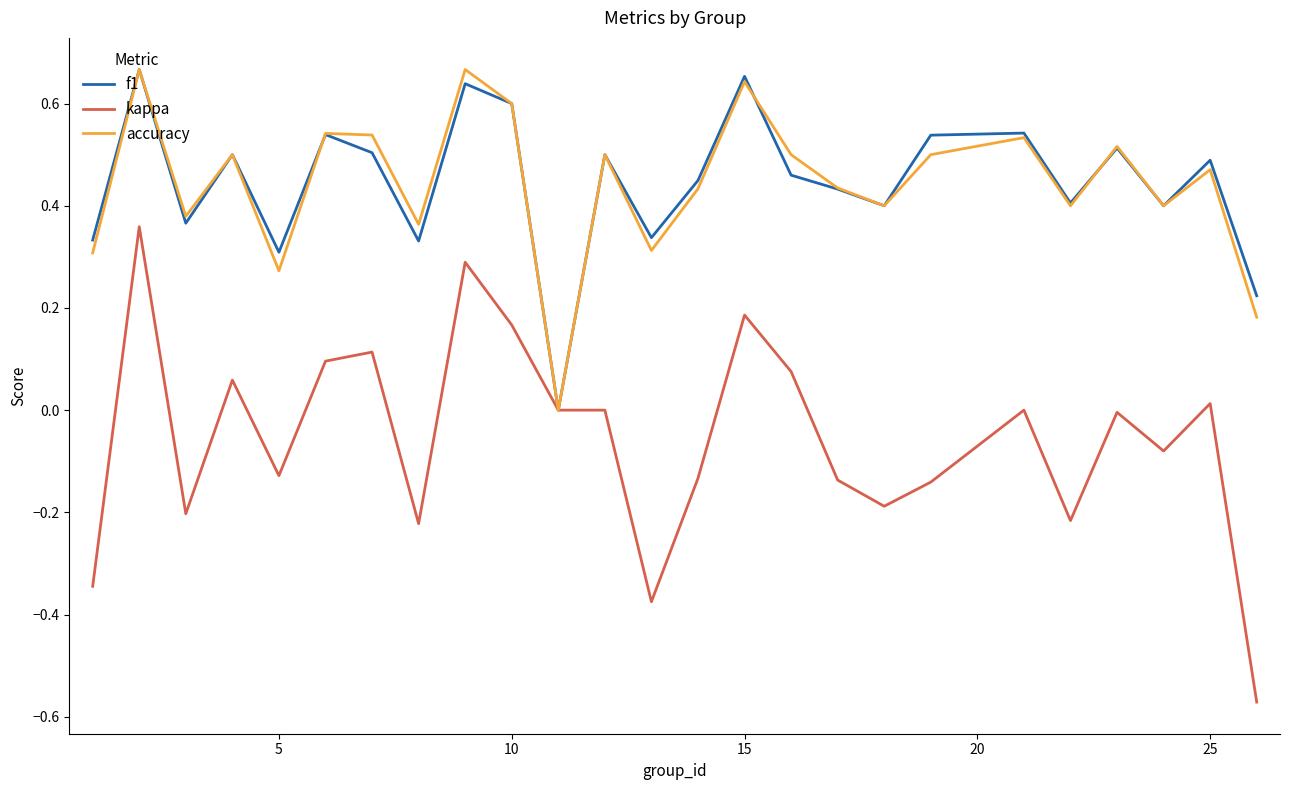

Which series has the largest range (max minus min)?

kappa